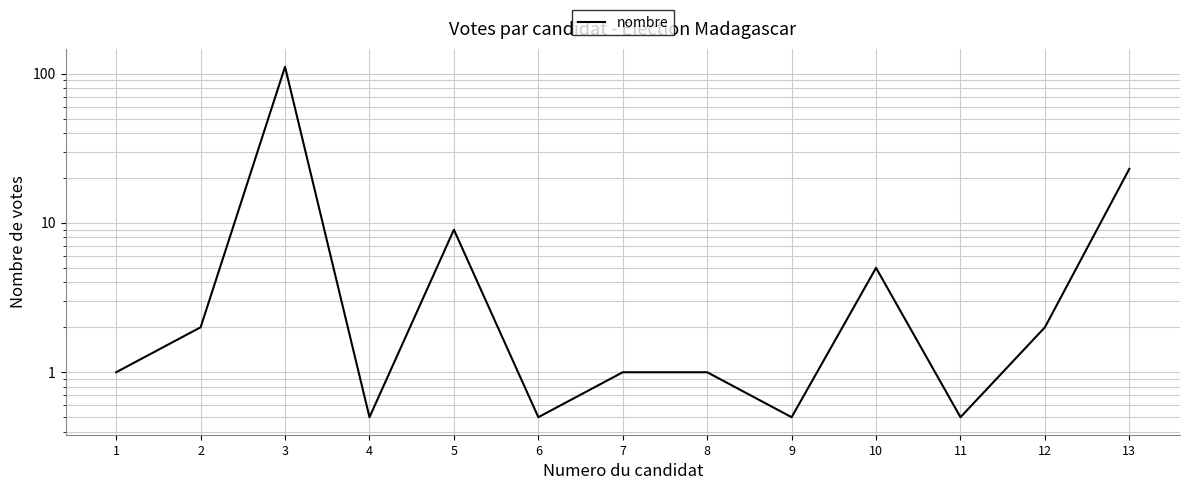

What is the sum of all values?

157.0